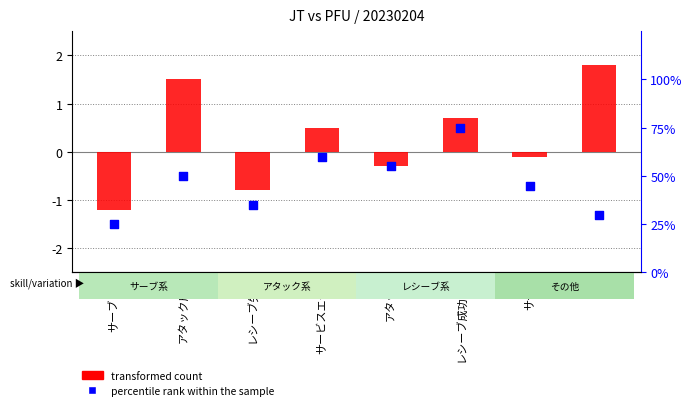

At which category is the sum across all series the highest?

レシーブ成功(優)